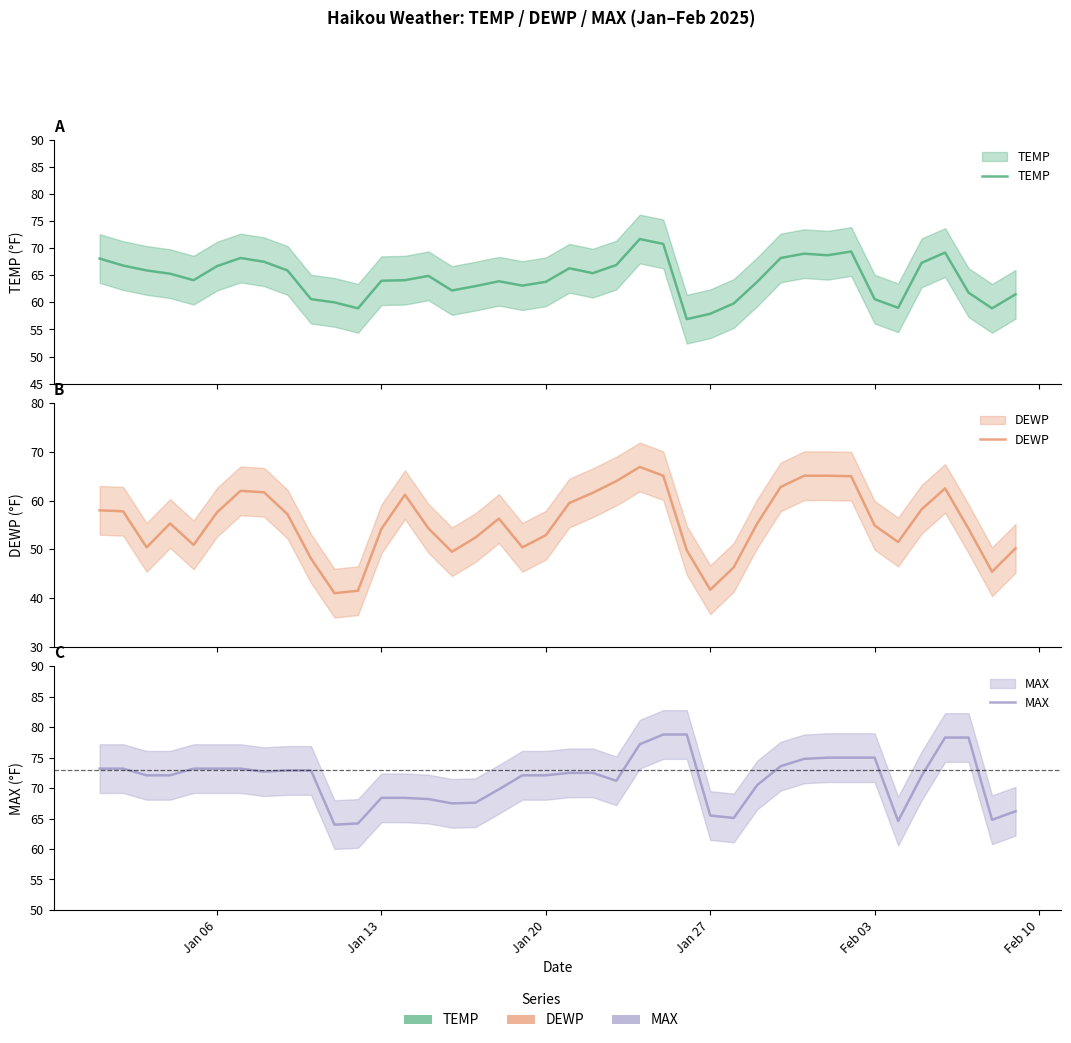

What is the maximum value shown in the chart?

78.8